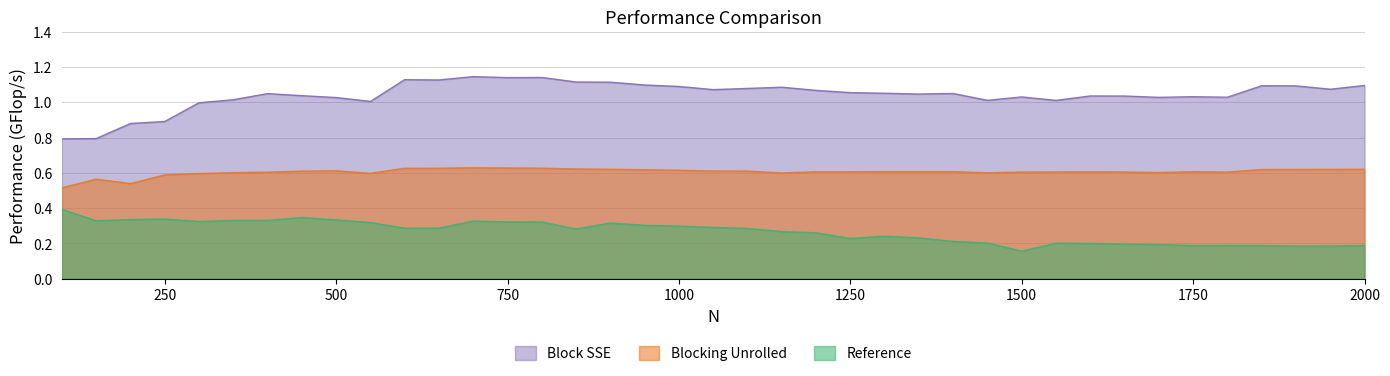

Rank the series at 1350 from highest to lowest value.

Block SSE, Blocking Unrolled, Reference